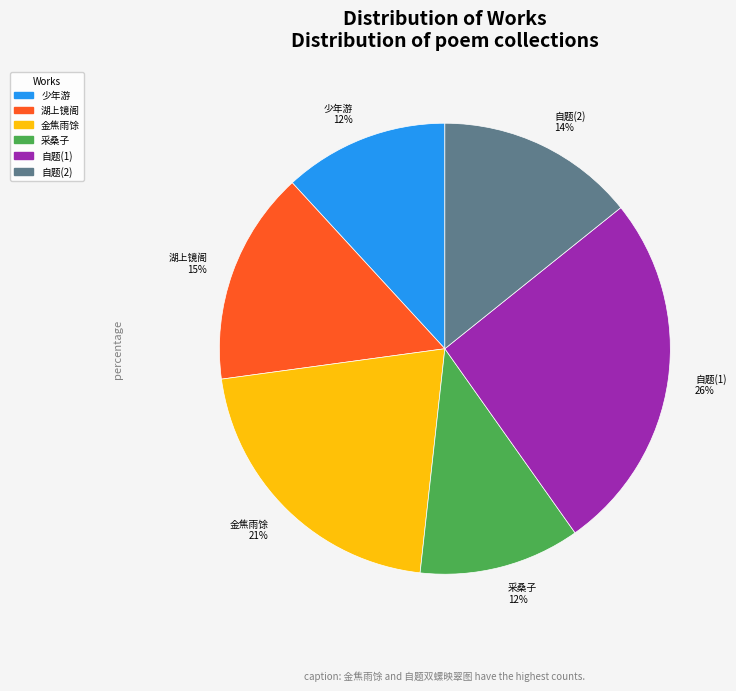

To the nearest percent, what is the difference between the largest and smallest slice percentages?

14%